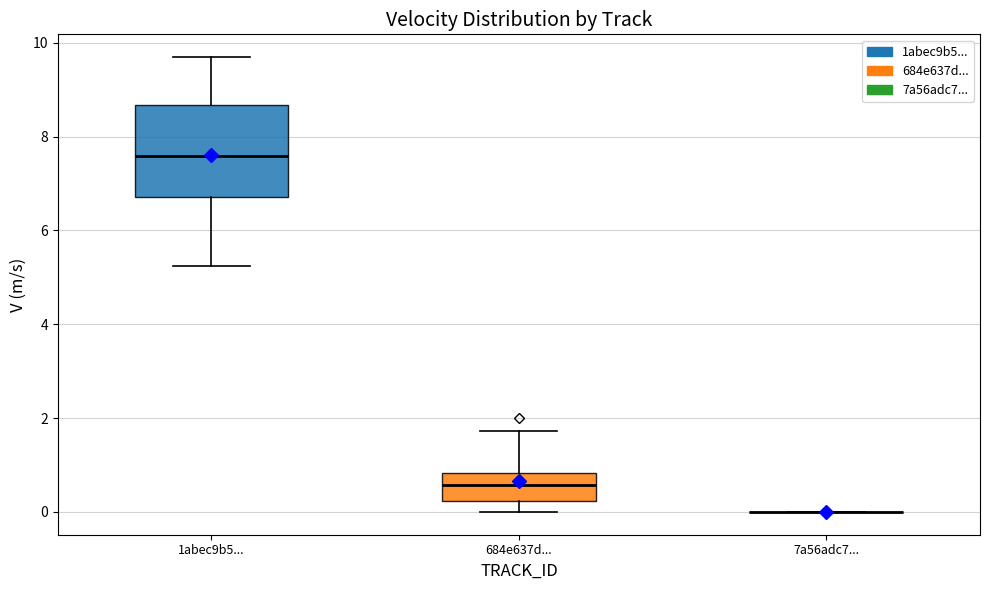

Which box is the tallest, from its lower edge to its upper edge?

1abec9b5...